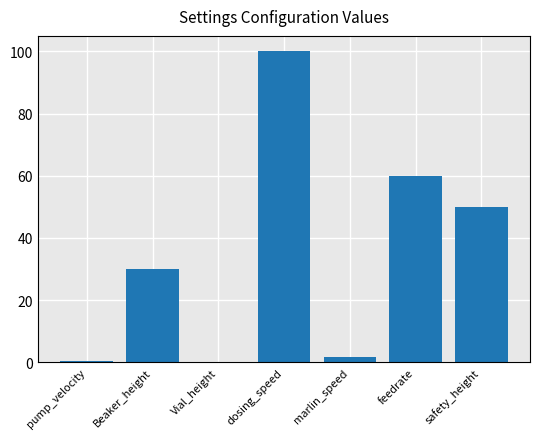

What is the change in value from feedrate to safety_height?

-10.0